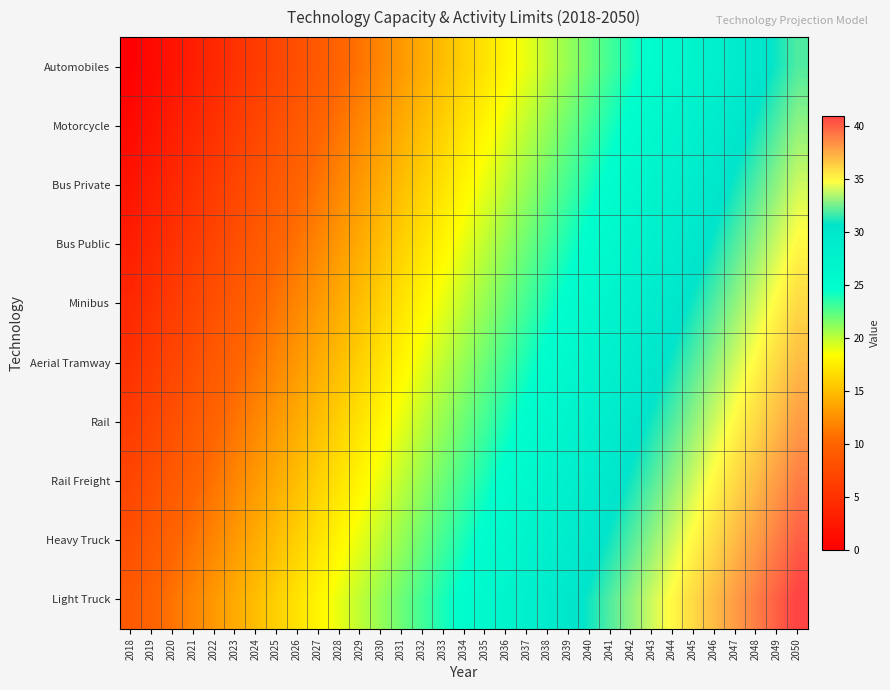

What is the greatest value displayed?

41